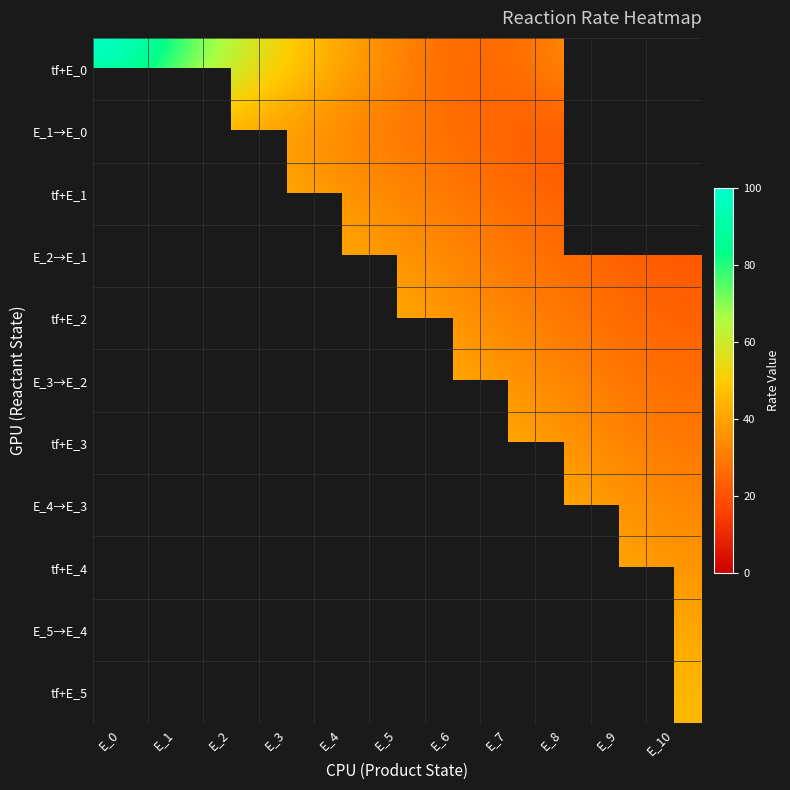

Which series has the widest spread of values?

tf+E_0